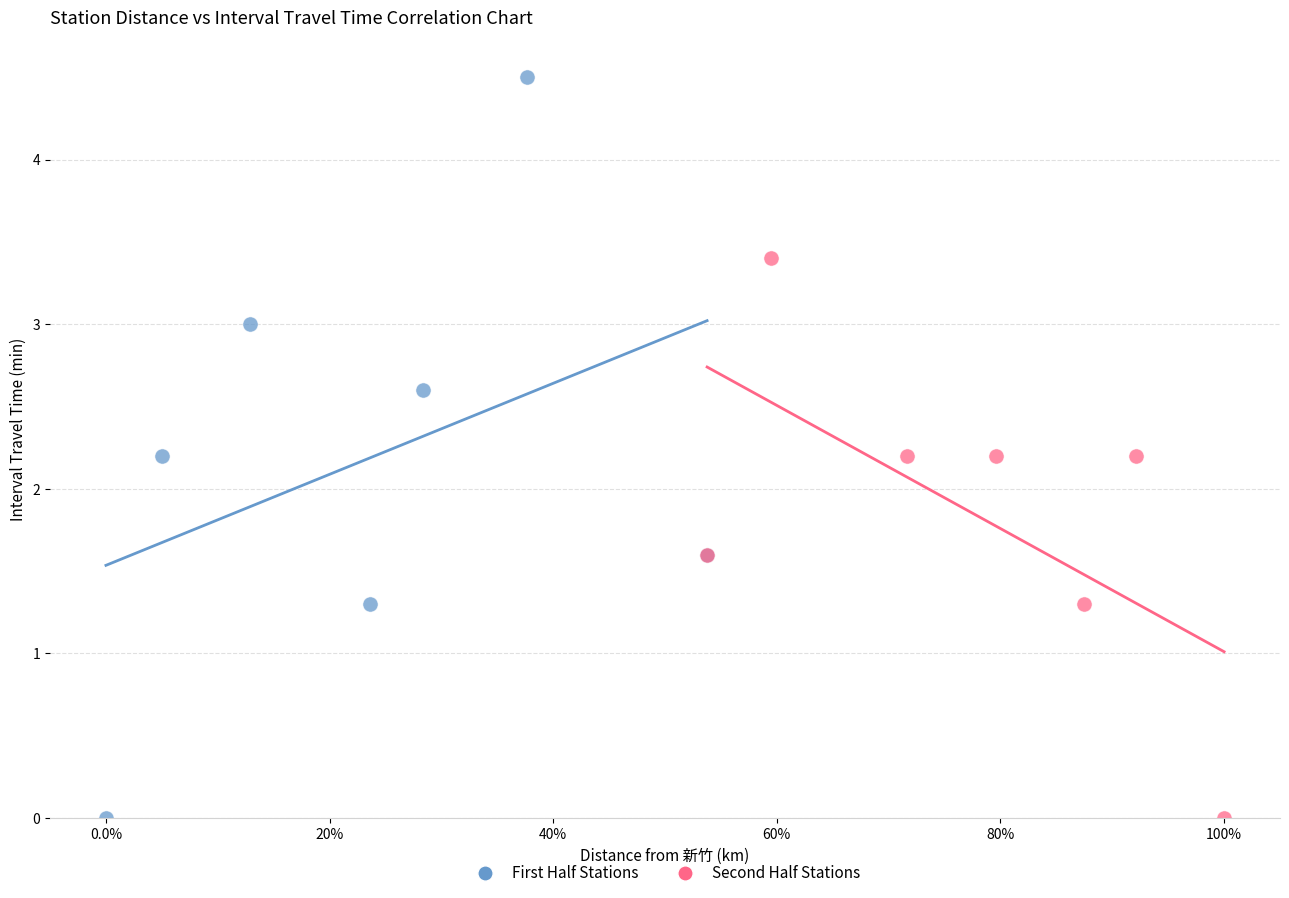

Which series has the largest Y range (max minus min)?

First Half Stations